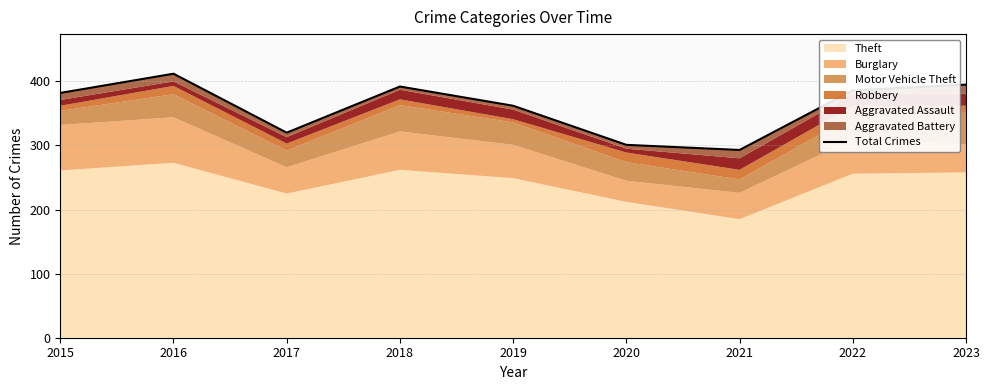

Which label corresponds to the largest value in the chart?

2016